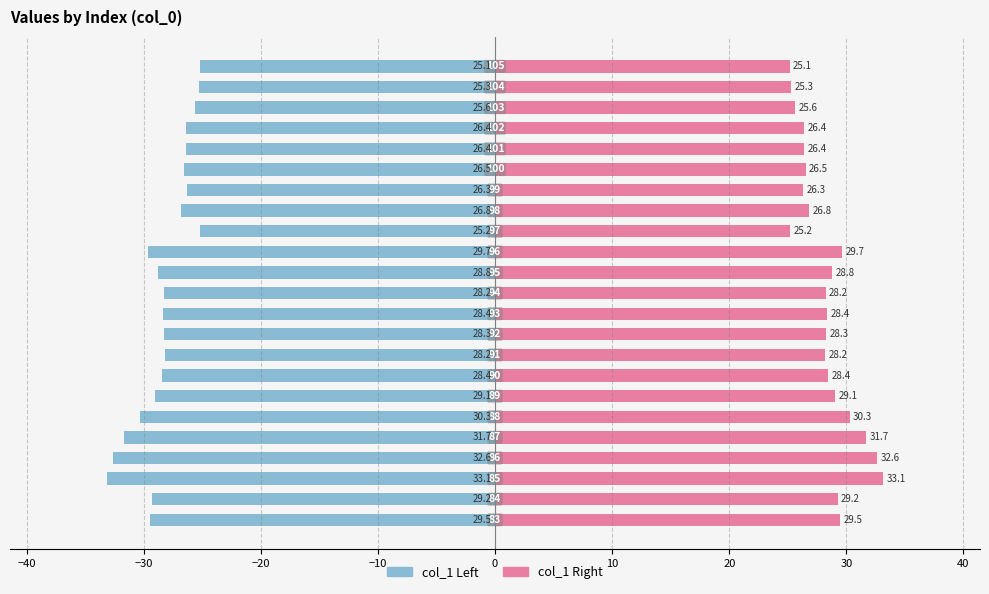

What is the difference between the maximum and minimum values in the col_1 (right) series?

8.0